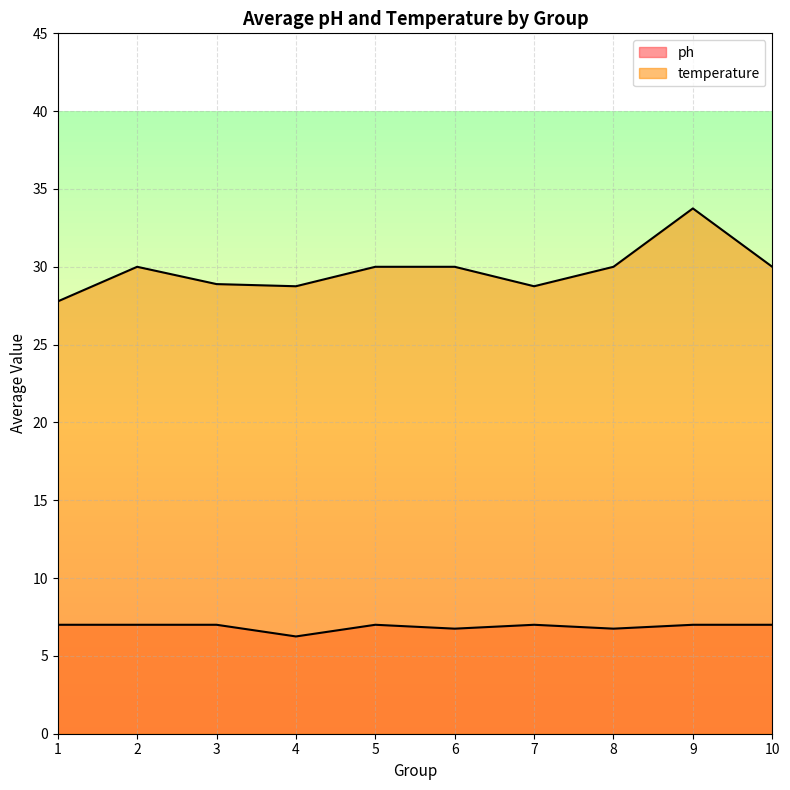

Which series has the largest total across all categories?

temperature